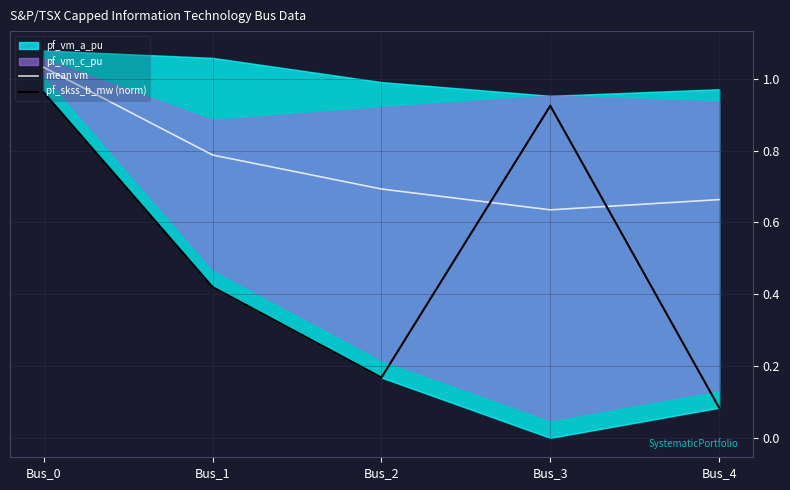

In mean vm, how many points are lower than both neighbors (excluding endpoints)?

1